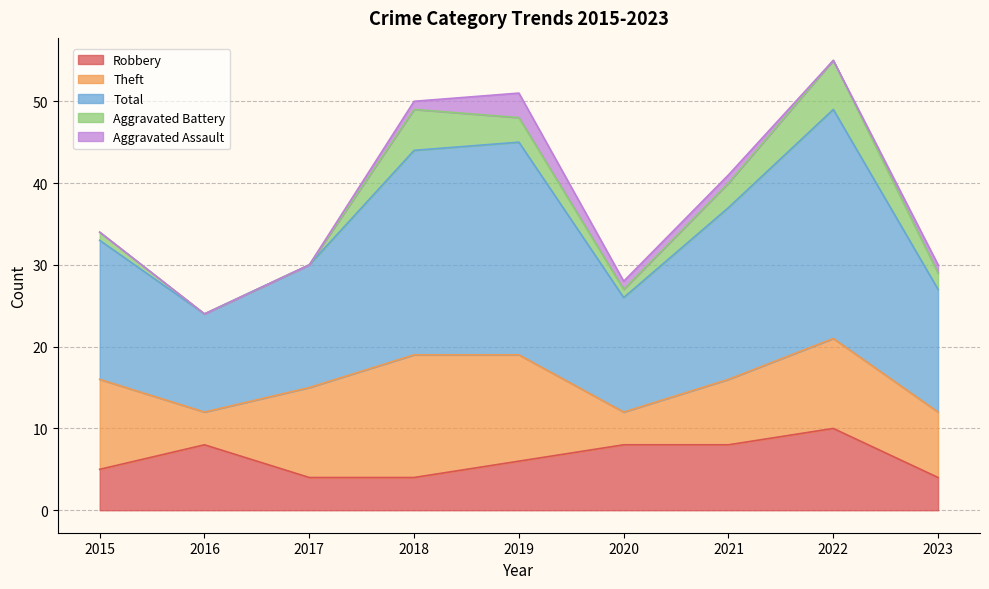

How many data points does each series have?

9